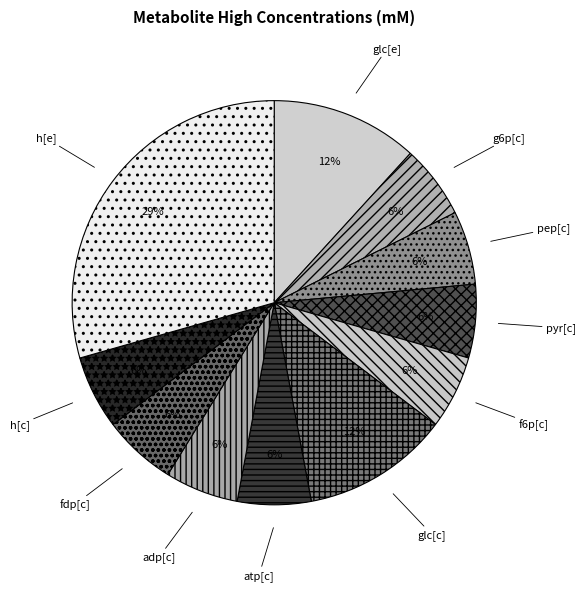

Count the number of slices in the pie.

11